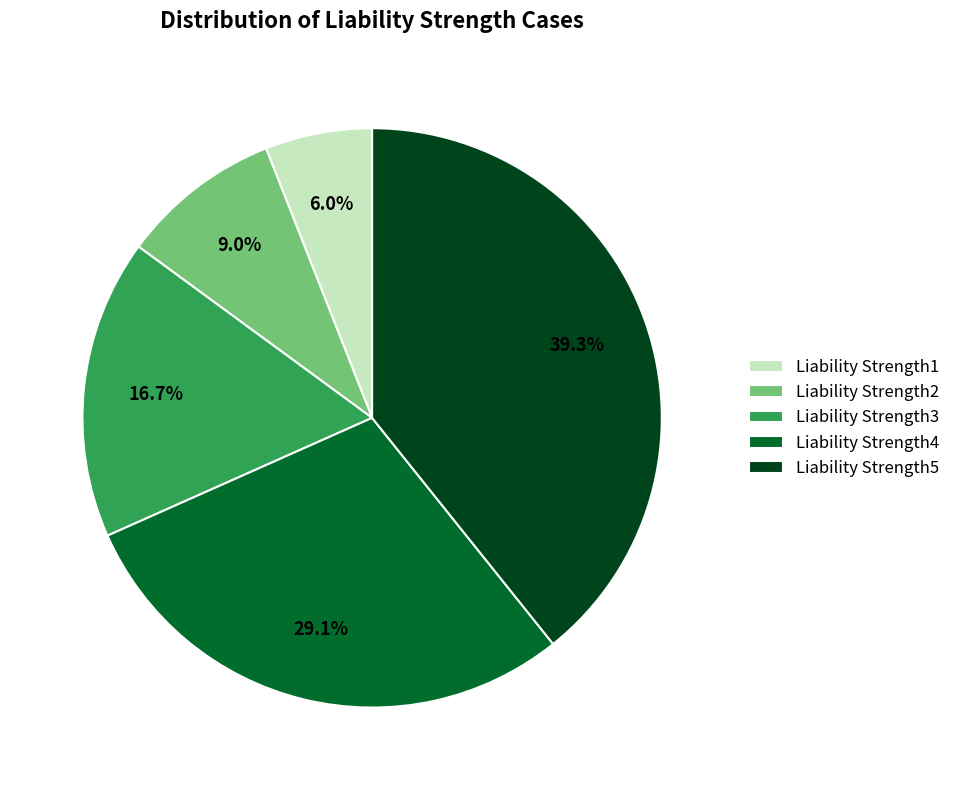

What percentage is NOT represented by Liability Strength4?

70.9%